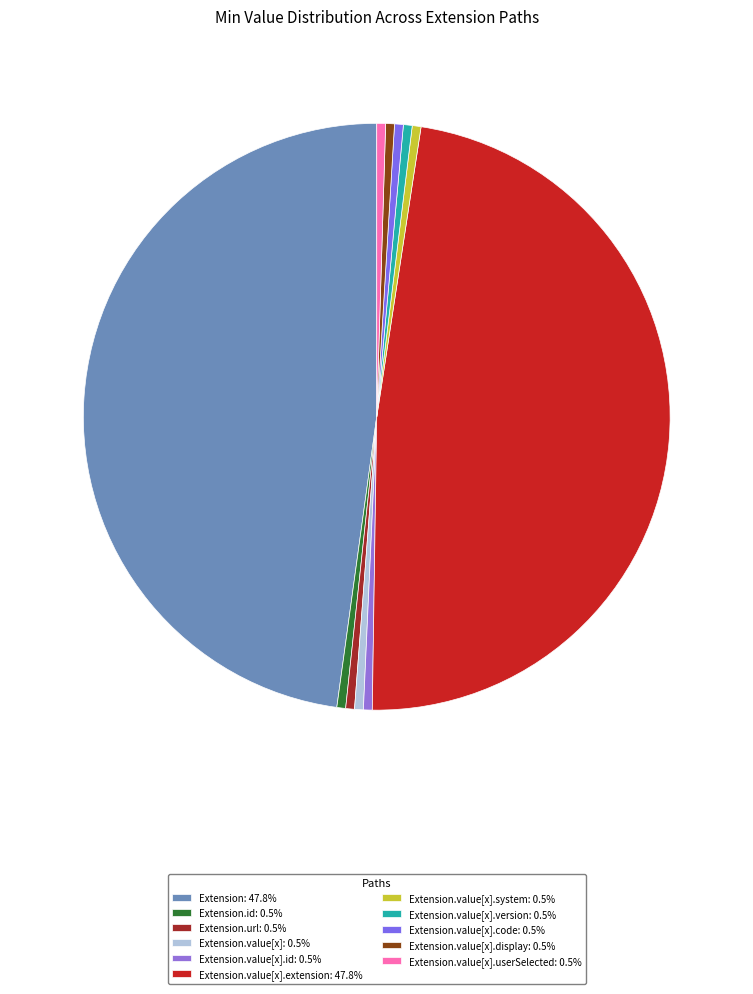

Which category has the biggest portion of the pie?

Extension.extension